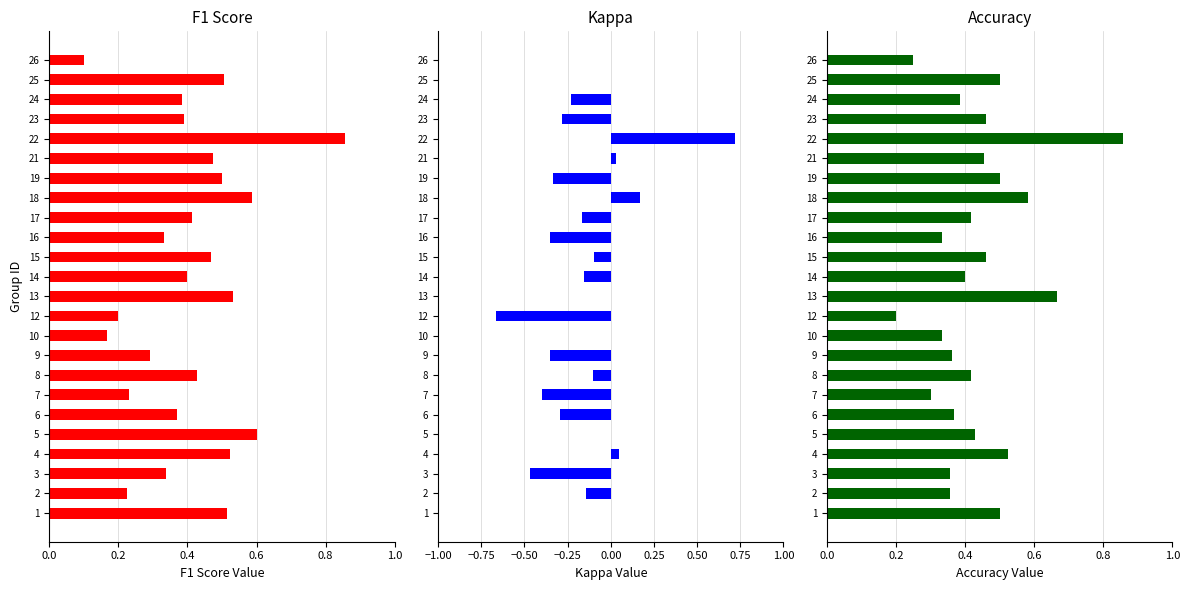

At how many categories does at least one series exceed 0?

24